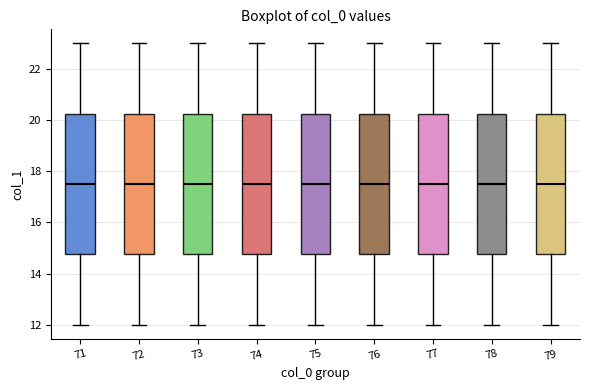

Reading left to right, read every box against the y-axis: the position of its median line, the range the box covers, and the ends of its whiskers. The values are not printed on the chart, so give them approximately, as read against the axis.

71: median 17.6, box 14.8 to 20.2, whiskers 12.0 to 23.0
72: median 17.6, box 14.8 to 20.2, whiskers 12.0 to 23.0
73: median 17.6, box 14.8 to 20.2, whiskers 12.0 to 23.0
74: median 17.6, box 14.8 to 20.2, whiskers 12.0 to 23.0
75: median 17.6, box 14.8 to 20.2, whiskers 12.0 to 23.0
76: median 17.6, box 14.8 to 20.2, whiskers 12.0 to 23.0
77: median 17.6, box 14.8 to 20.2, whiskers 12.0 to 23.0
78: median 17.6, box 14.8 to 20.2, whiskers 12.0 to 23.0
79: median 17.6, box 14.8 to 20.2, whiskers 12.0 to 23.0